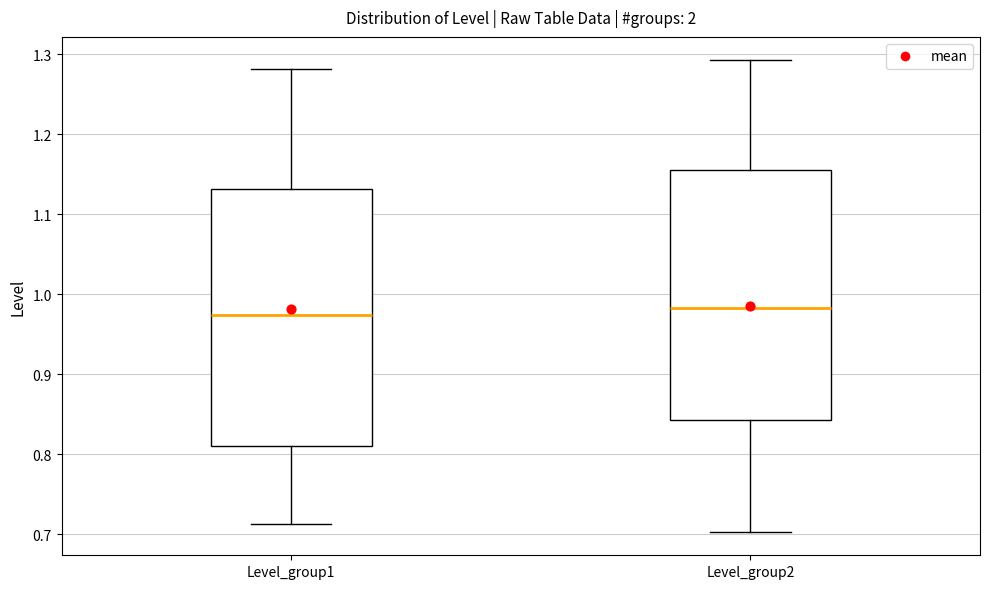

Reading left to right, read every box against the y-axis: the position of its median line, the range the box covers, and the ends of its whiskers. The values are not printed on the chart, so give them approximately, as read against the axis.

Level_group1: median 0.97, box 0.81 to 1.13, whiskers 0.71 to 1.28
Level_group2: median 0.98, box 0.84 to 1.15, whiskers 0.70 to 1.29